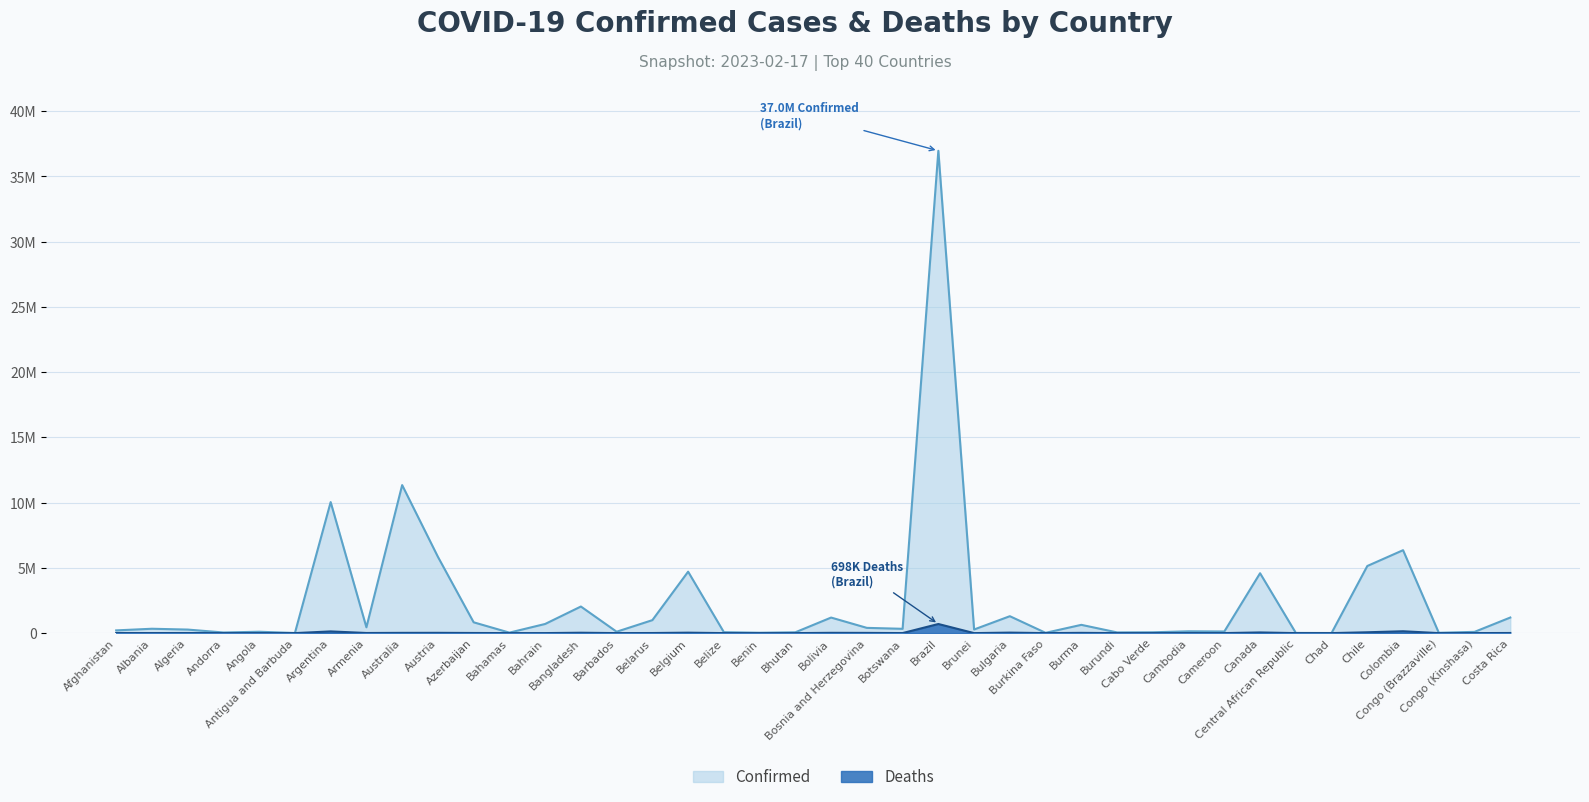

In Confirmed, how many points are lower than both neighbors (excluding endpoints)?

13